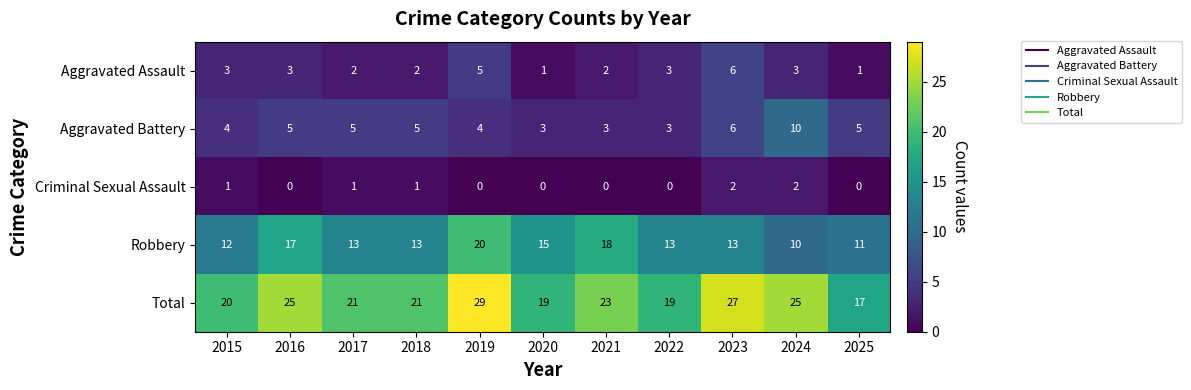

What is the spread (max minus min) of values at 2015?

19